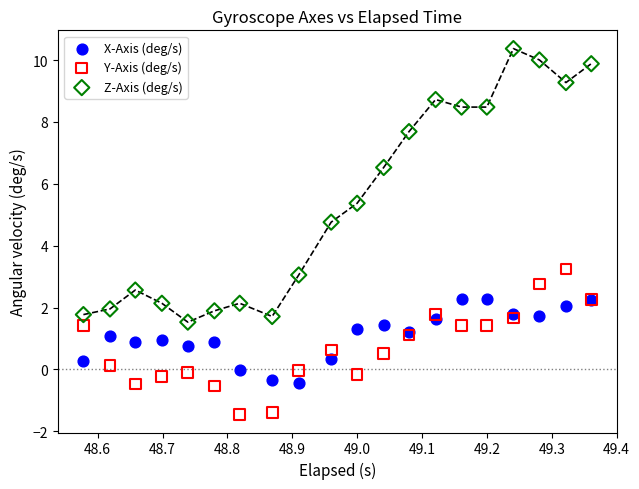

Which series has the widest spread of Y values?

Z-Axis (deg/s)